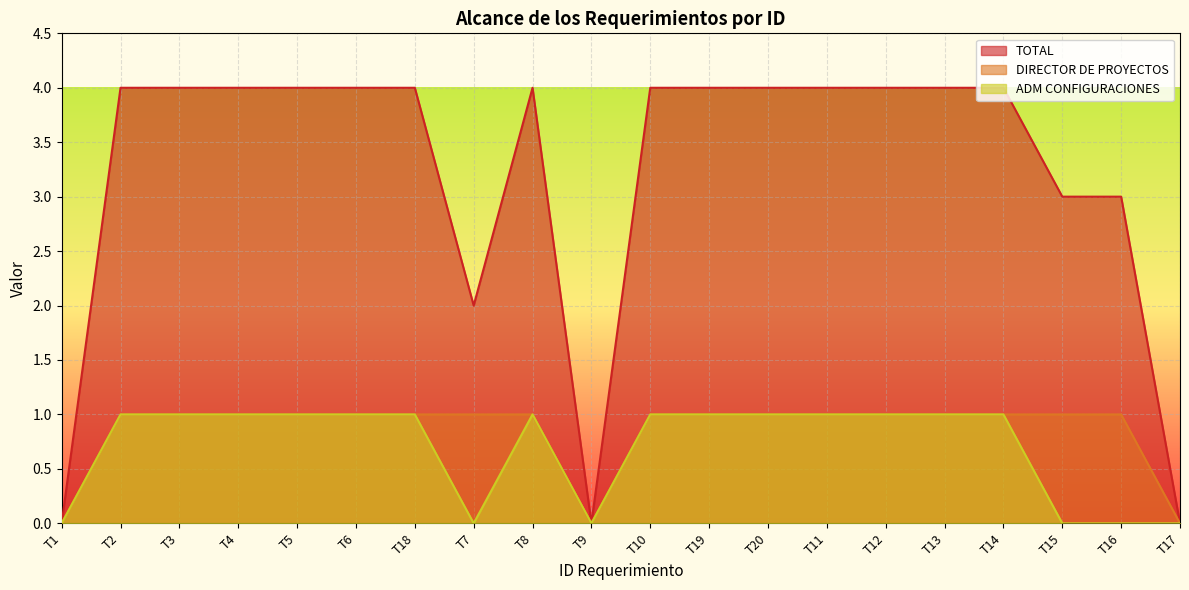

Where is TOTAL nearest to the value 2?

T7